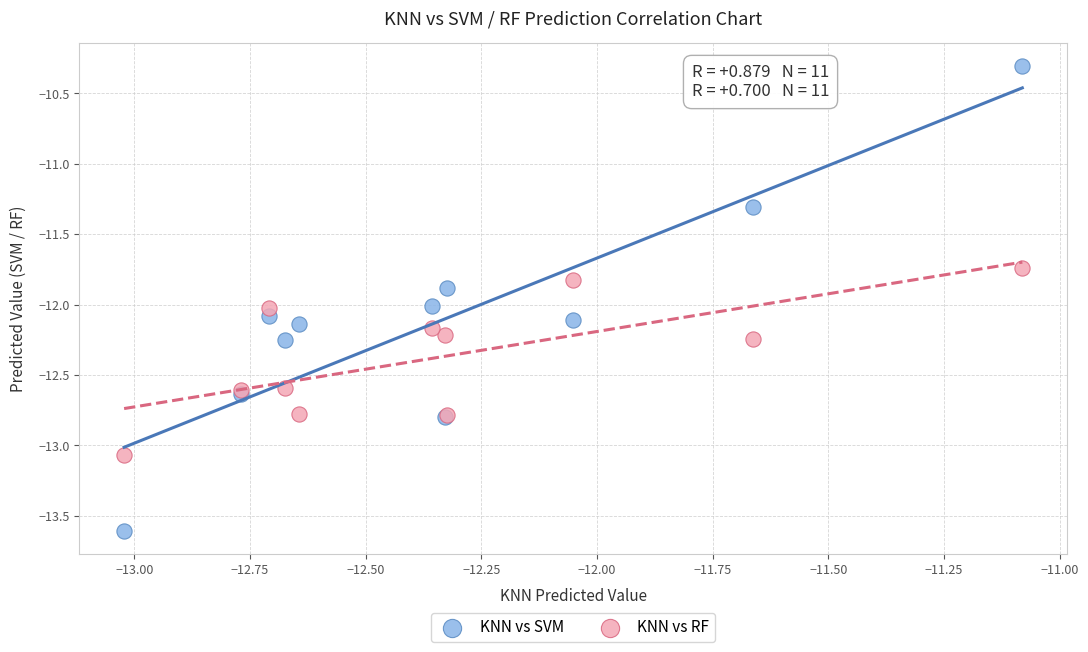

Which series contains the lowest Y value?

KNN vs SVM